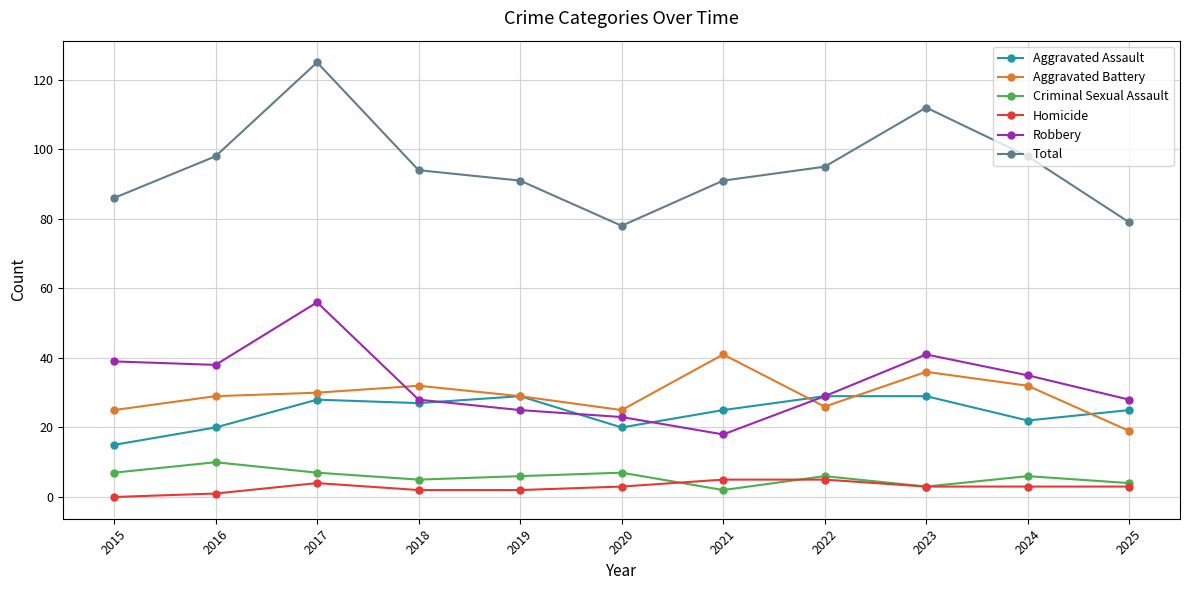

What is the spread (max minus min) of values at 2020?

75